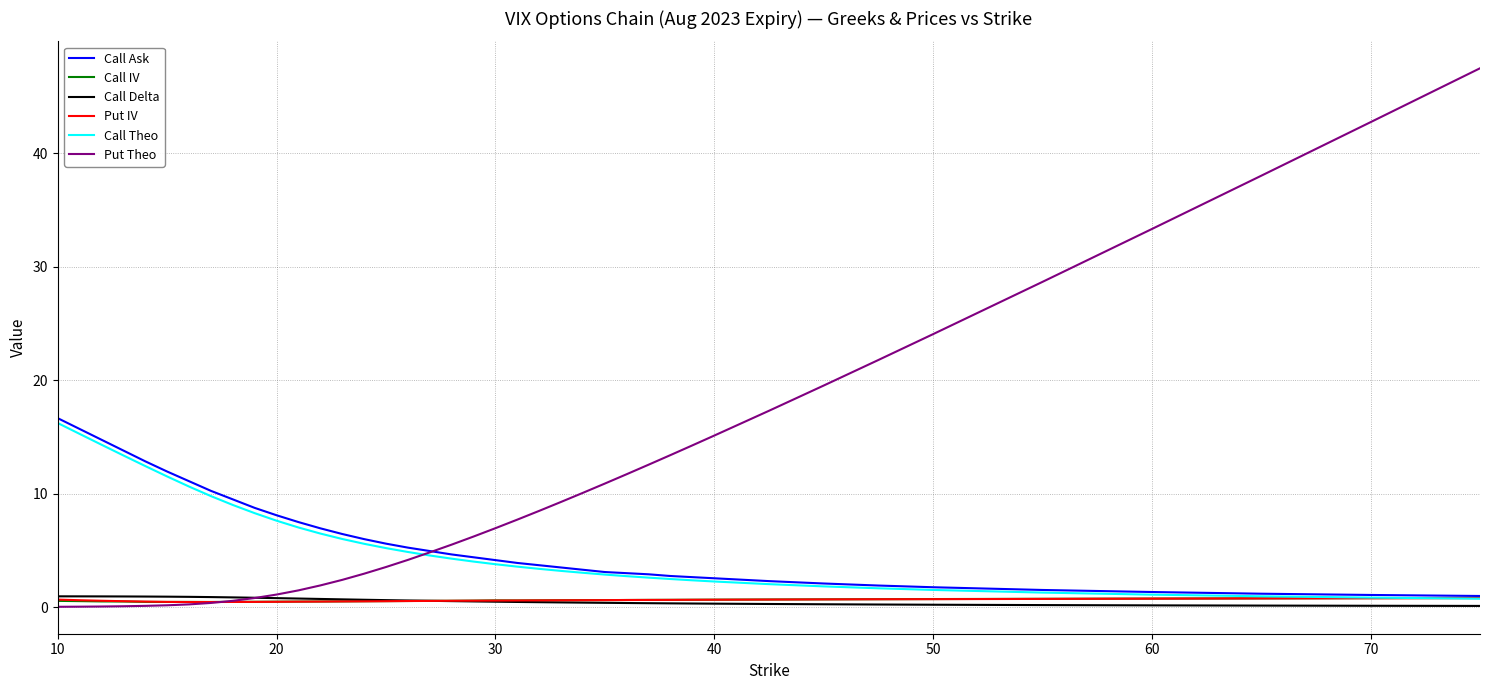

Which series has the largest total across all categories?

Put Theo